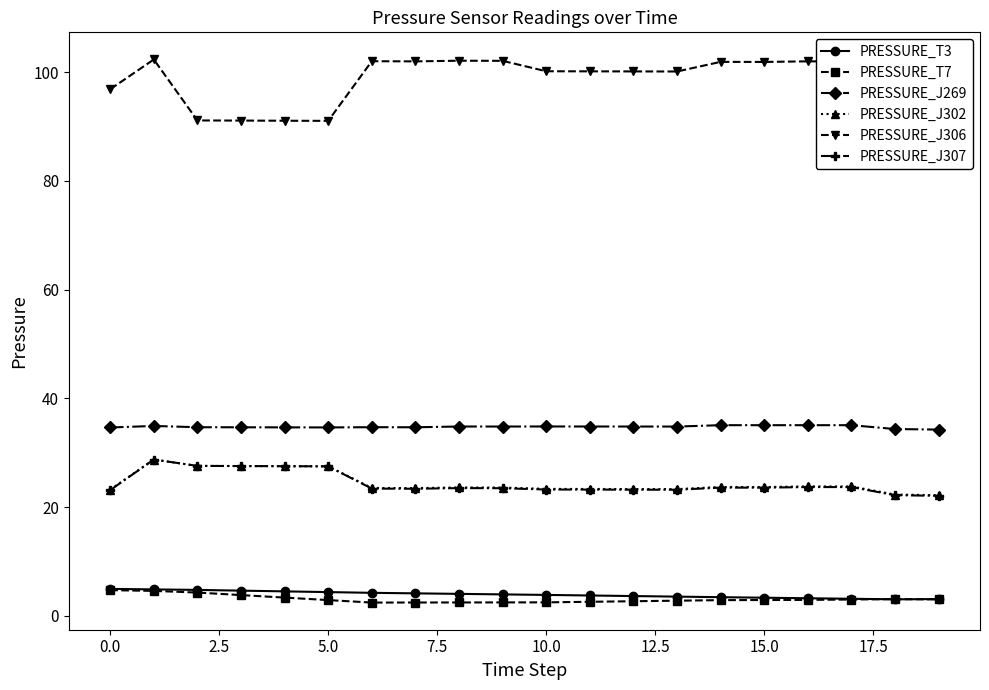

True or false: PRESSURE_T3 and PRESSURE_J306 cross at least once.

False